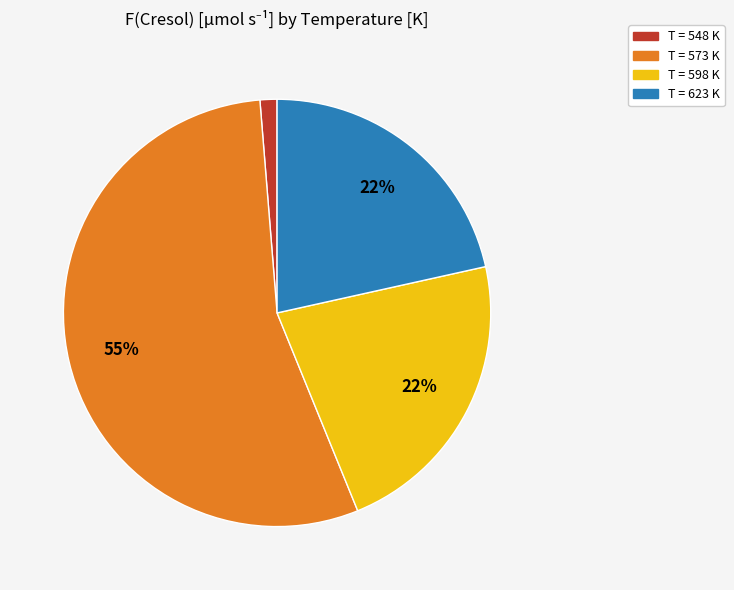

True or false: T = 548 K accounts for 1% of the total.

True